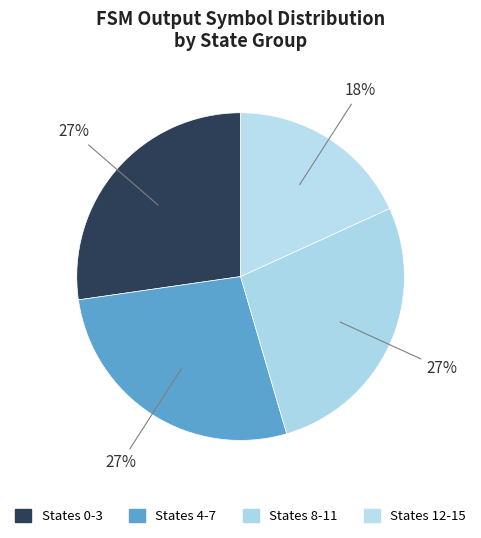

Which slice is the largest?

output_symbol=0 (source 8-11)